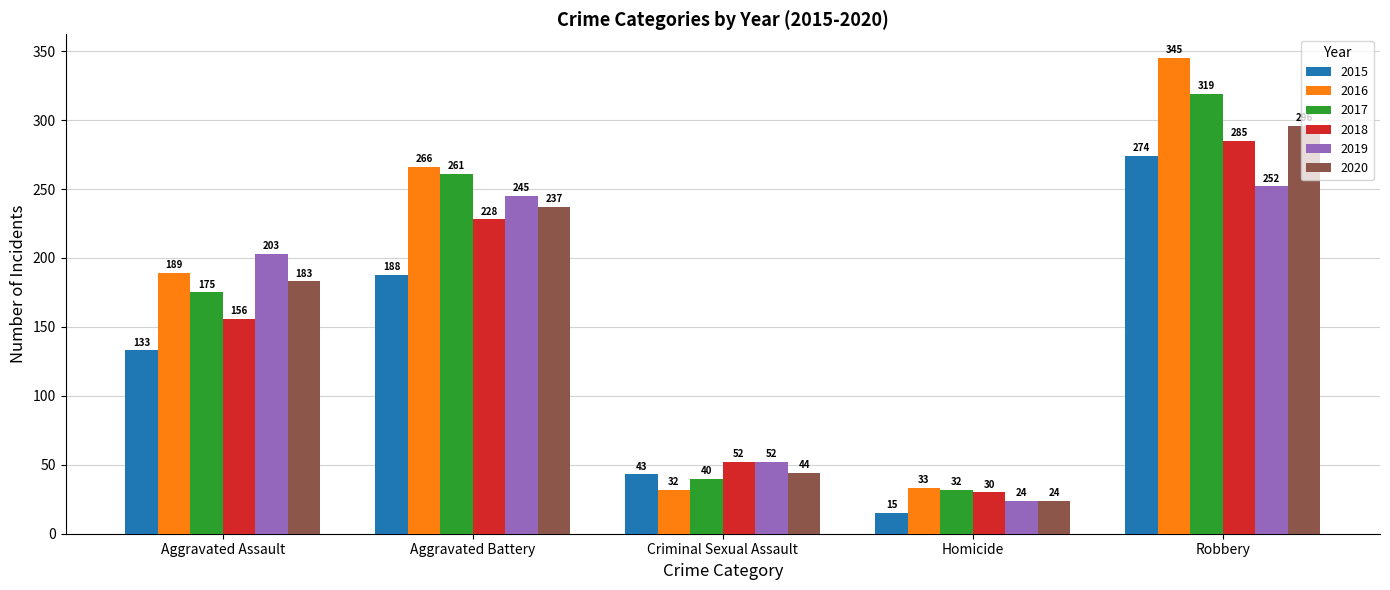

Rank the series by their maximum value, from lowest to highest.

2019, 2015, 2018, 2020, 2017, 2016